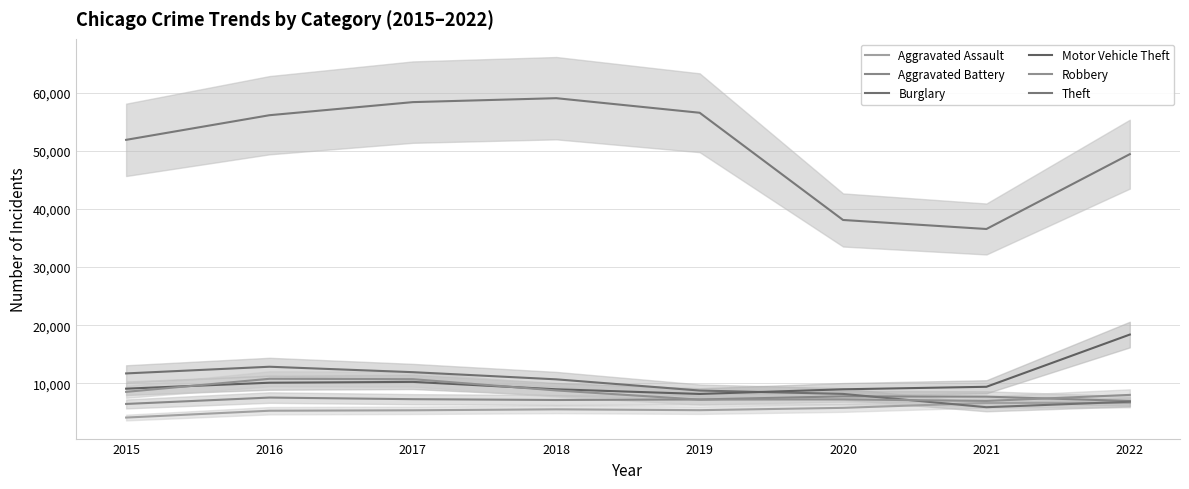

Which category has the lowest value in the Burglary series?

2021